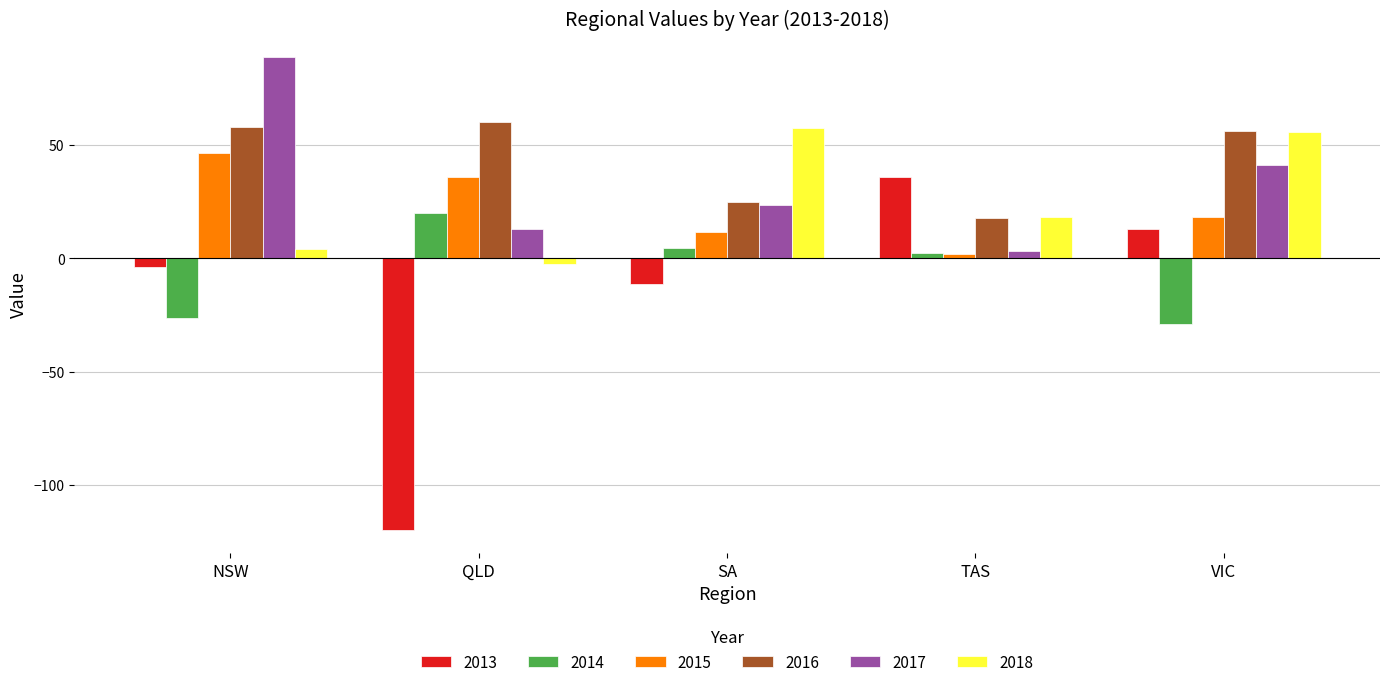

How many values in the 2015 series exceed 18?

3